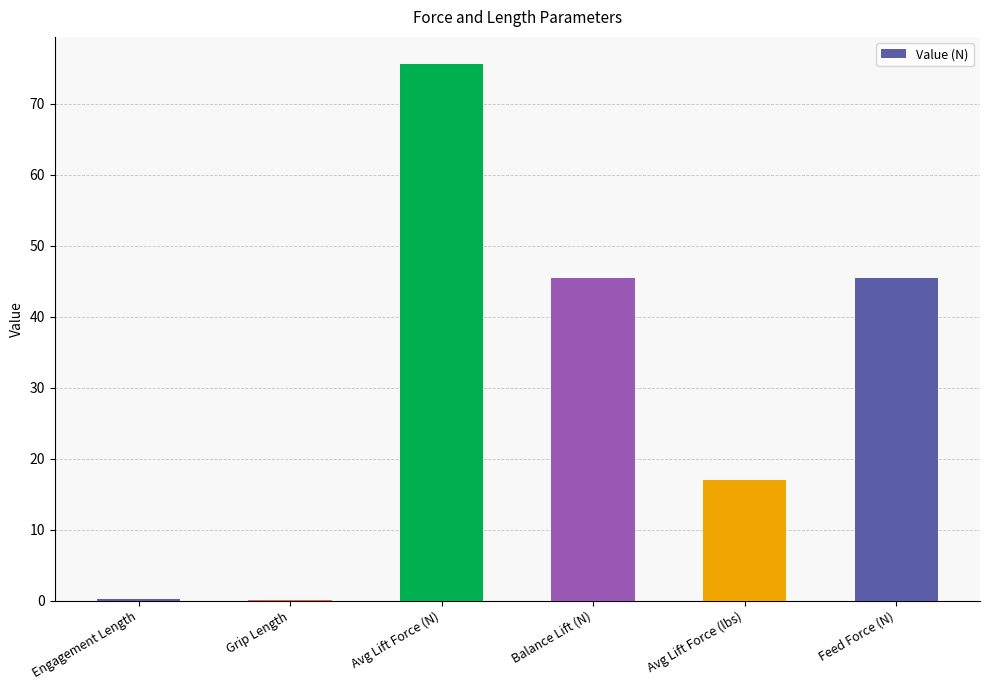

Between Avg Lift Force (lbs) and Engagement Length, which is larger?

Avg Lift Force (lbs)